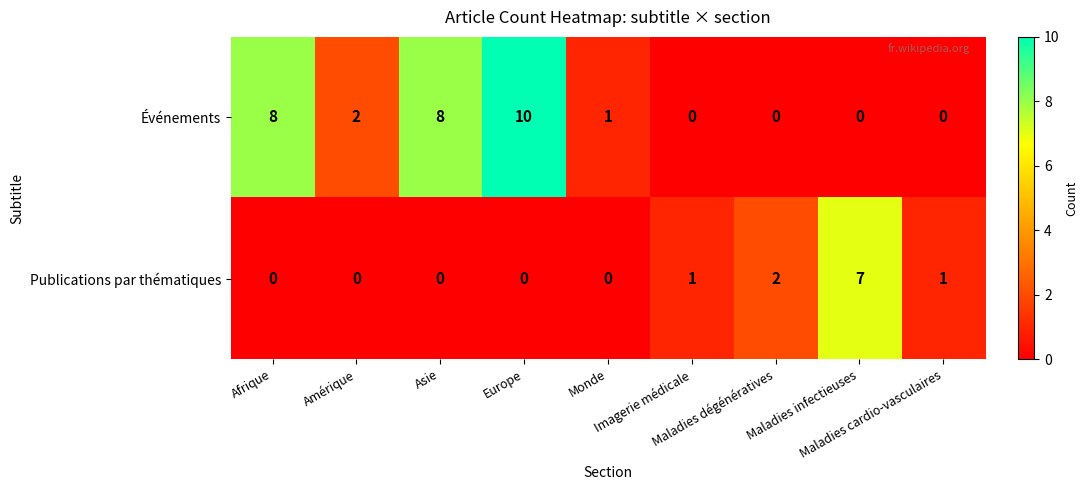

List the series in order of their overall mean, lowest first.

Publications par thématiques, Événements